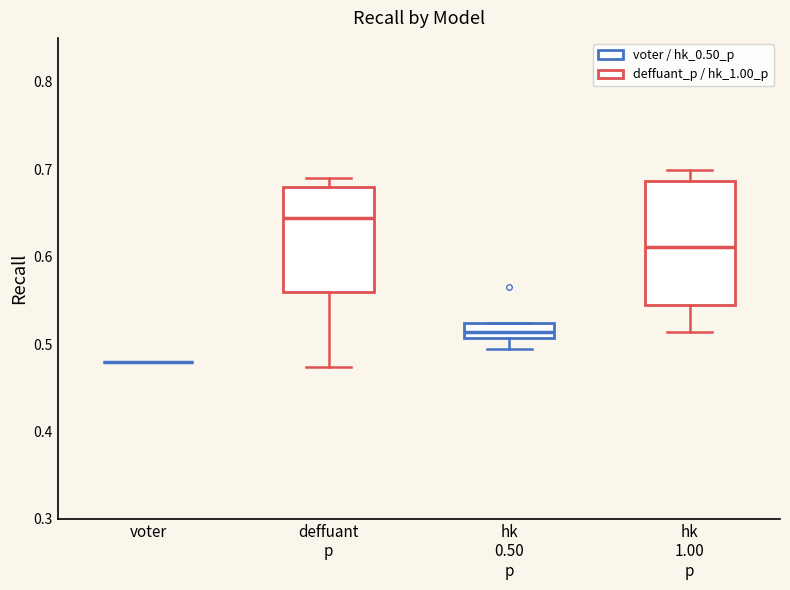

Reading left to right, transcribe this box plot: for each box, give where its median line is, the range the box spans, and where its two whiskers end, as read against the y-axis. The values are not printed on the chart, so give them approximately, as read against the axis.

voter: box collapsed to a line at 0.48, whiskers 0.48 to 0.48
deffuant p: median 0.64, box 0.56 to 0.68, whiskers 0.47 to 0.69
hk 0.50 p: median 0.51 (inside the box), box 0.51 to 0.52, whiskers 0.49 to 0.52
hk 1.00 p: median 0.61, box 0.54 to 0.69, whiskers 0.51 to 0.70